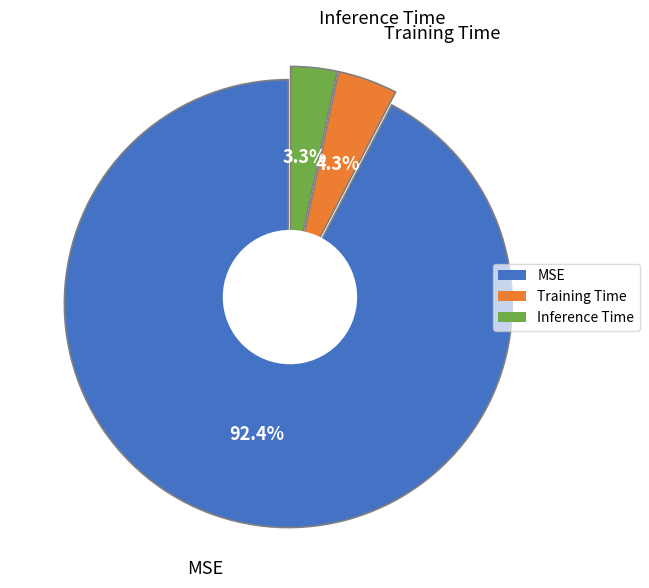

Which category has the smallest portion of the pie?

Inference Time